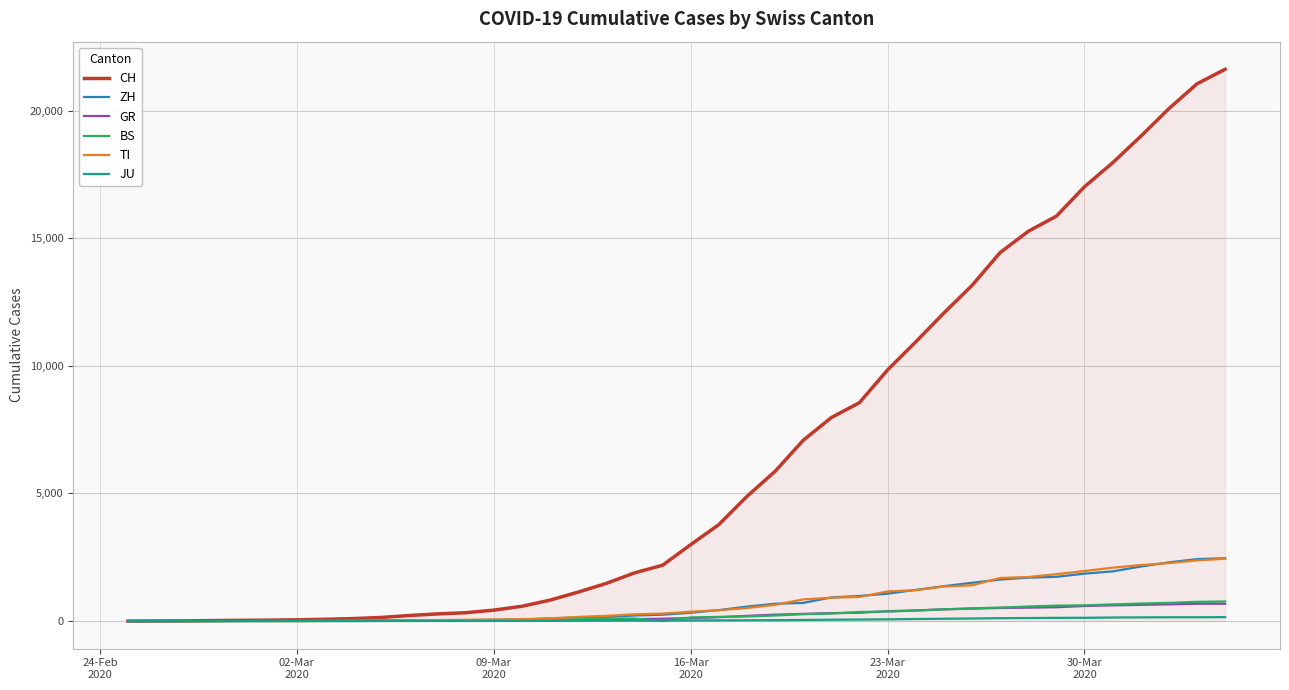

Which series has the largest total across all categories?

CH